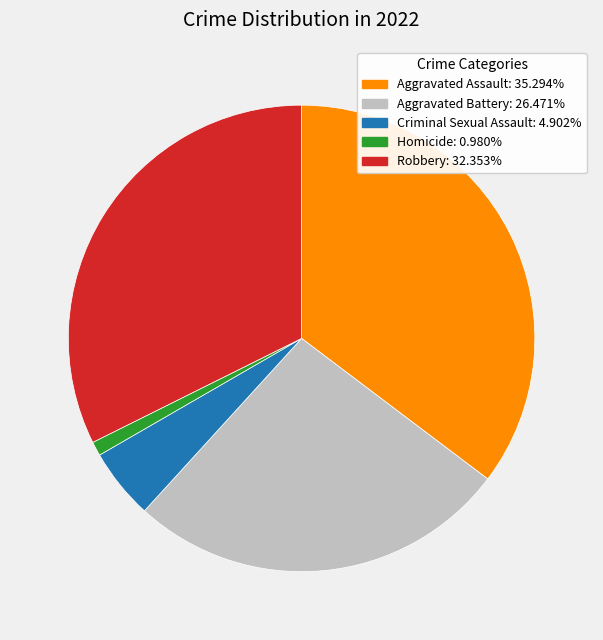

Rank the categories by value from lowest to highest.

Homicide, Criminal Sexual Assault, Aggravated Battery, Robbery, Aggravated Assault